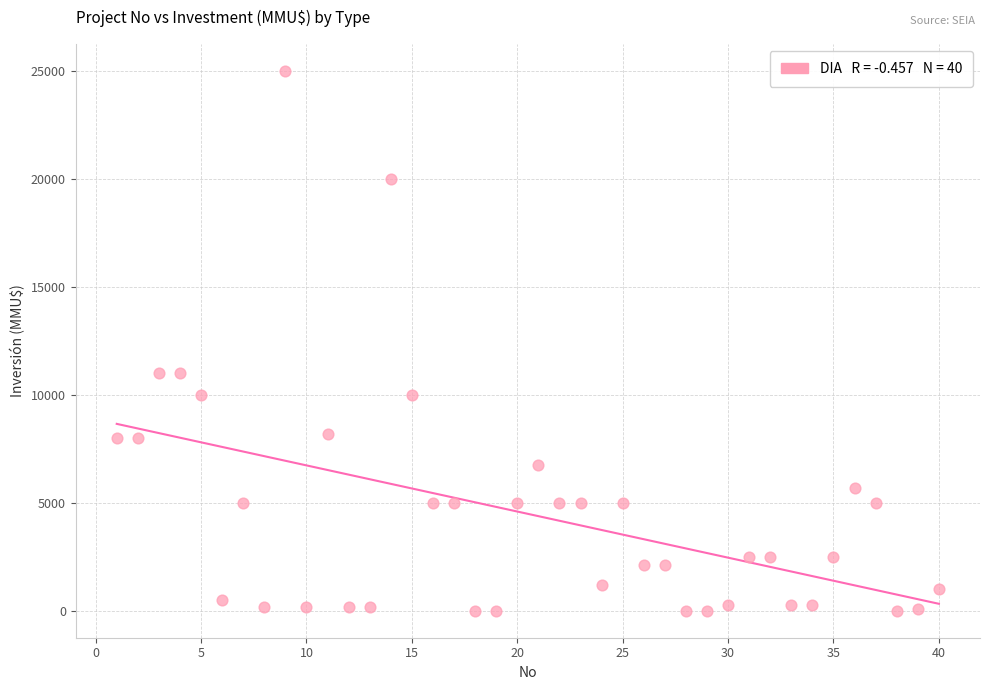

What is the range of X values (max minus min)?

39